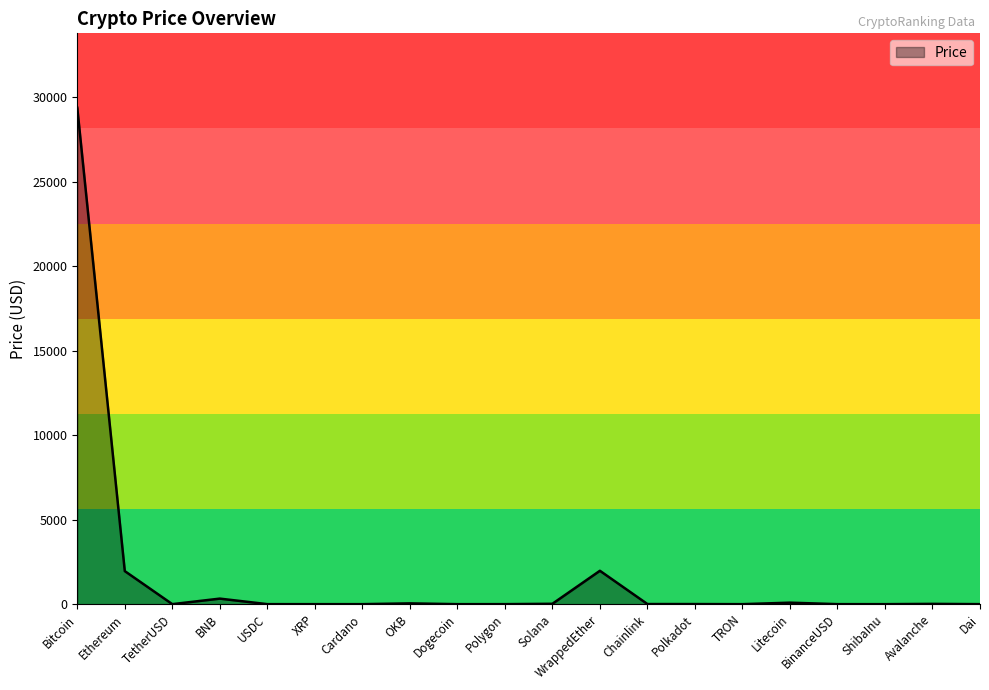

What is the difference between the maximum and minimum values?

29387.4